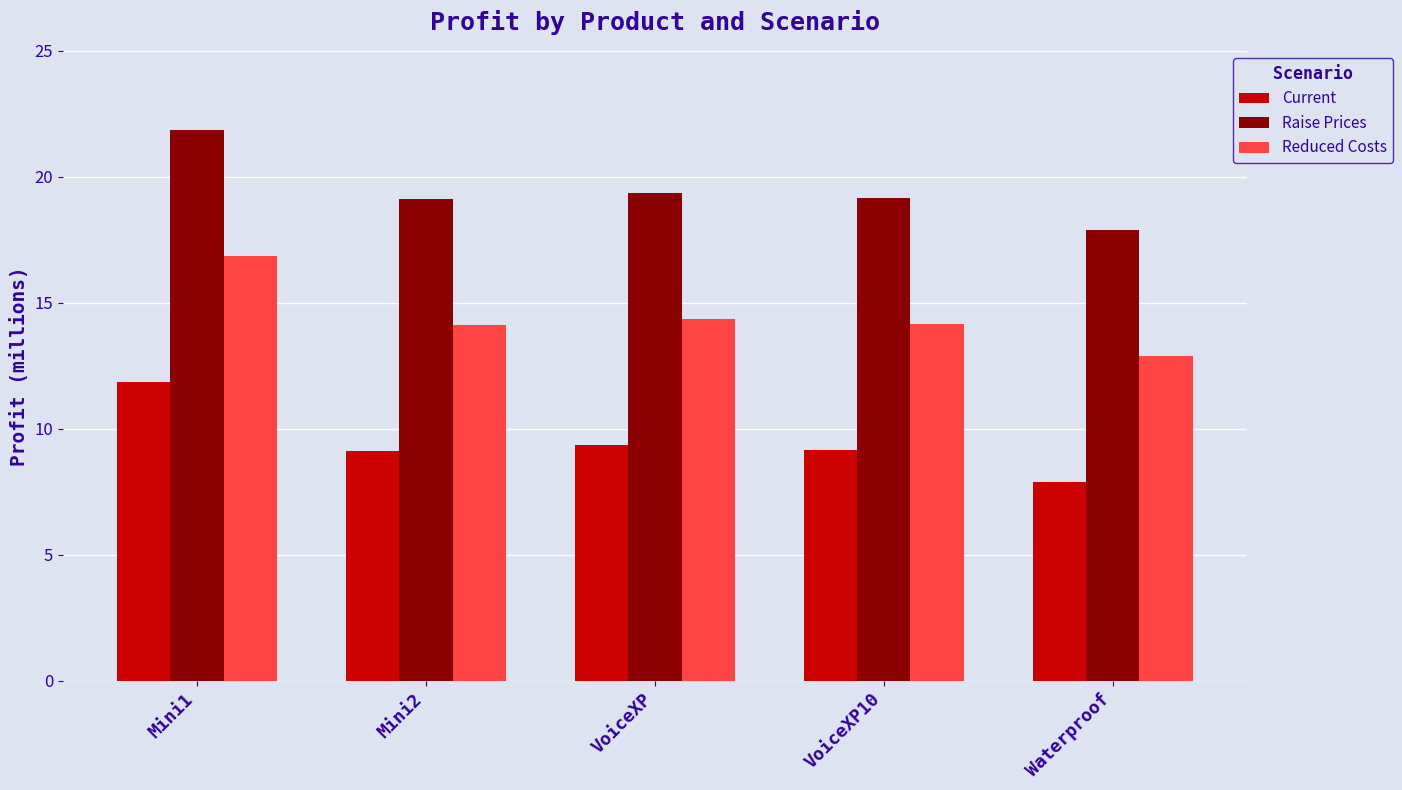

What position from the right is VoiceXP?

3